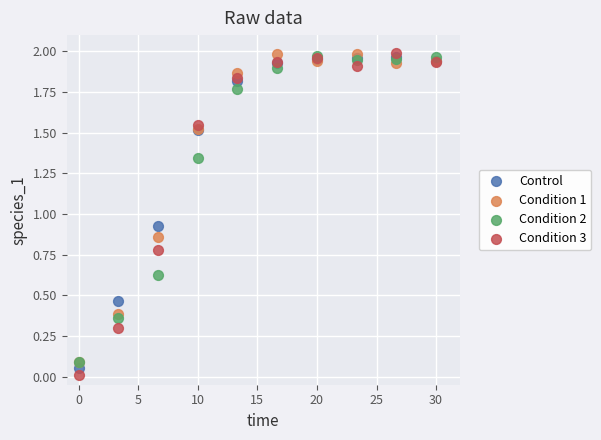

What are all the series names shown in the legend?

Control, Condition 1, Condition 2, Condition 3